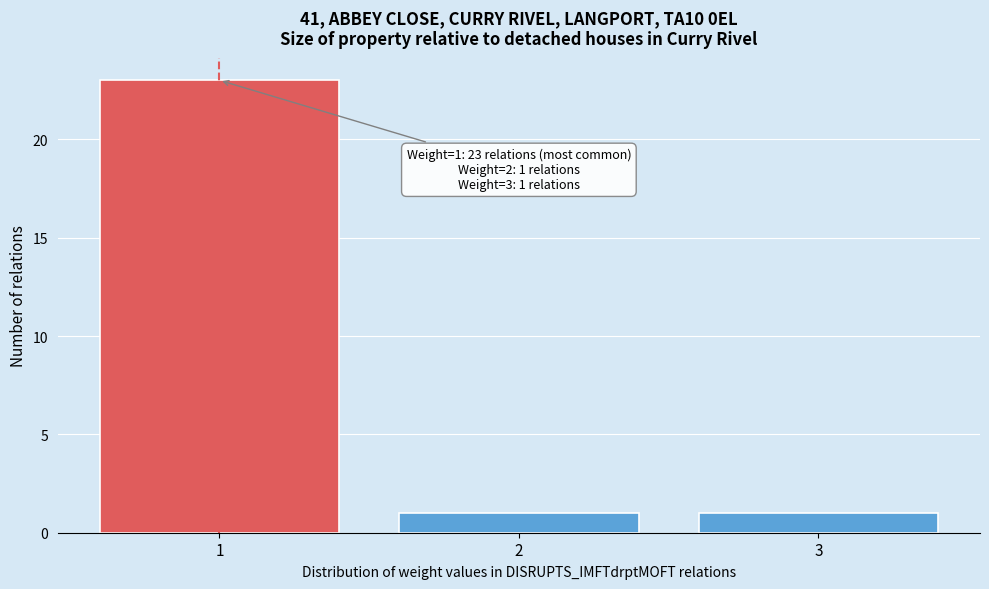

Which range on the x-axis has the tallest bar?

0.5 to 1.5